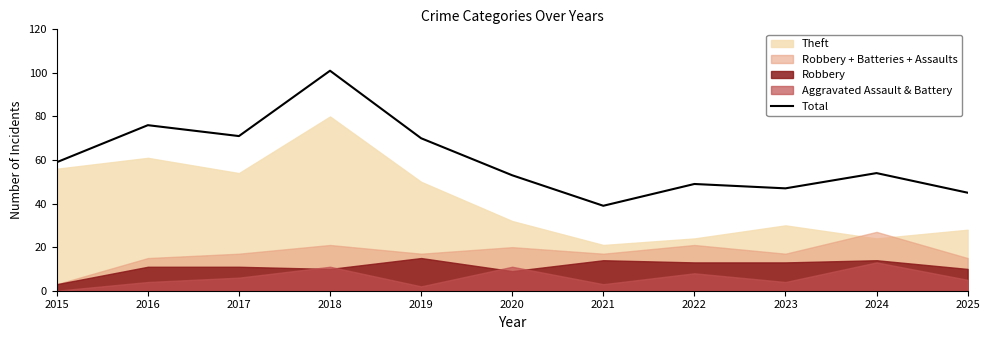

List the labels in order of value, largest first.

2018, 2016, 2017, 2019, 2015, 2024, 2020, 2022, 2023, 2025, 2021